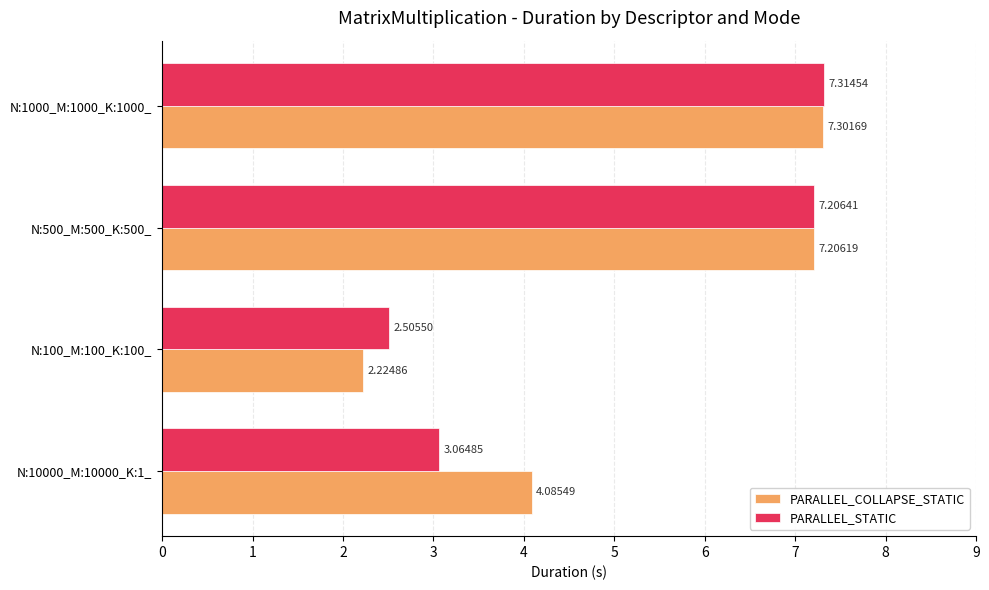

Which series has the widest spread of values?

PARALLEL_COLLAPSE_STATIC